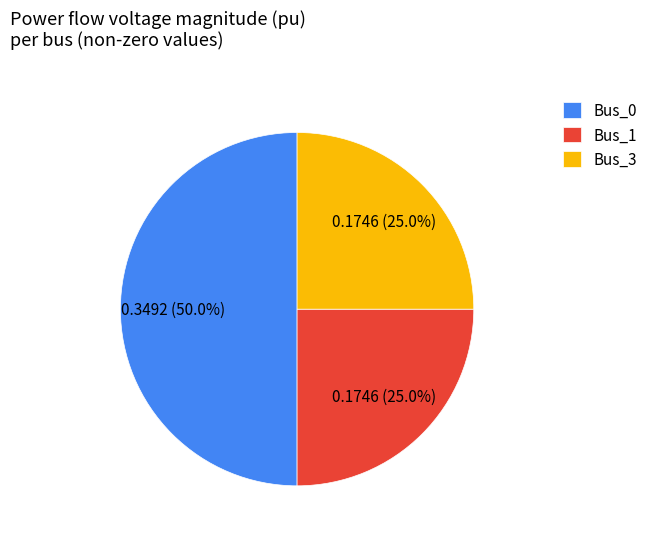

To the nearest percent, what percentage of the pie is Bus_0?

50%